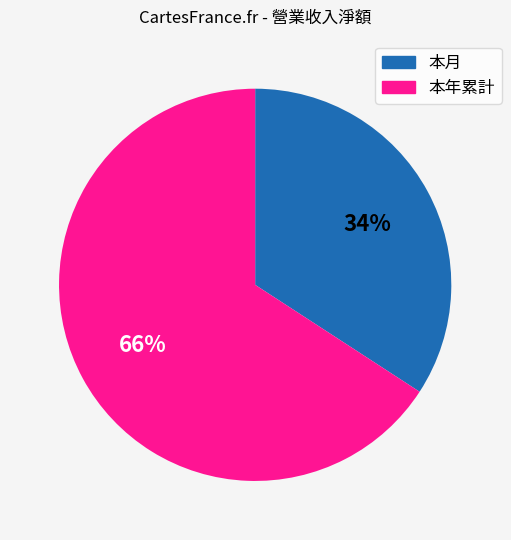

Combined, do 本年累計 and 本月 account for over 50%?

Yes